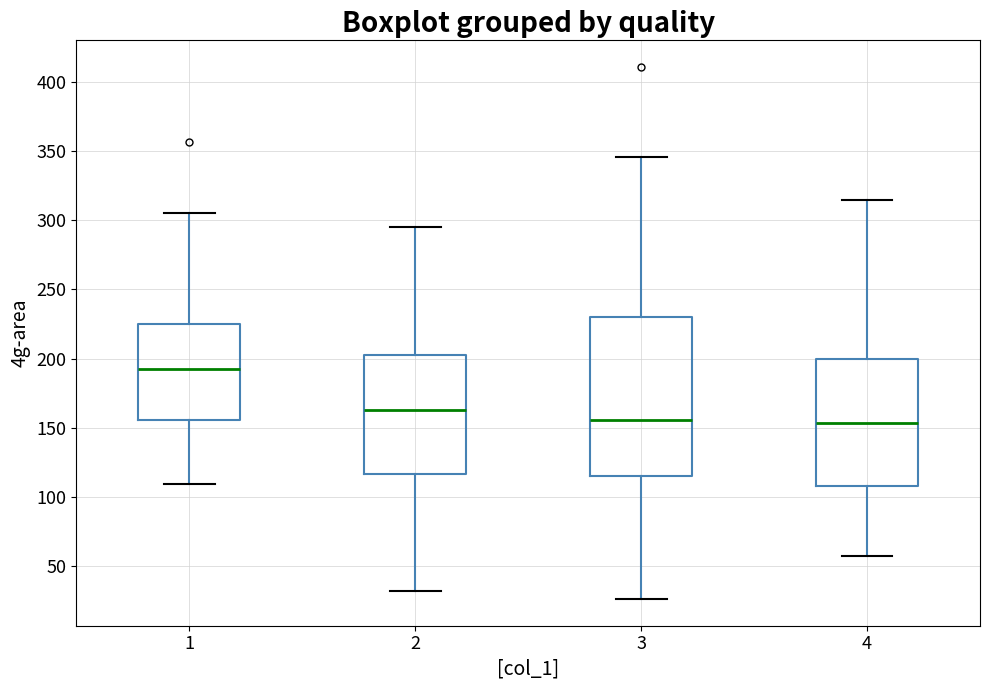

Where does the upper whisker of the box at x = 4 end on the y-axis? The values are not printed on the chart, so give them approximately, as read against the axis.

315